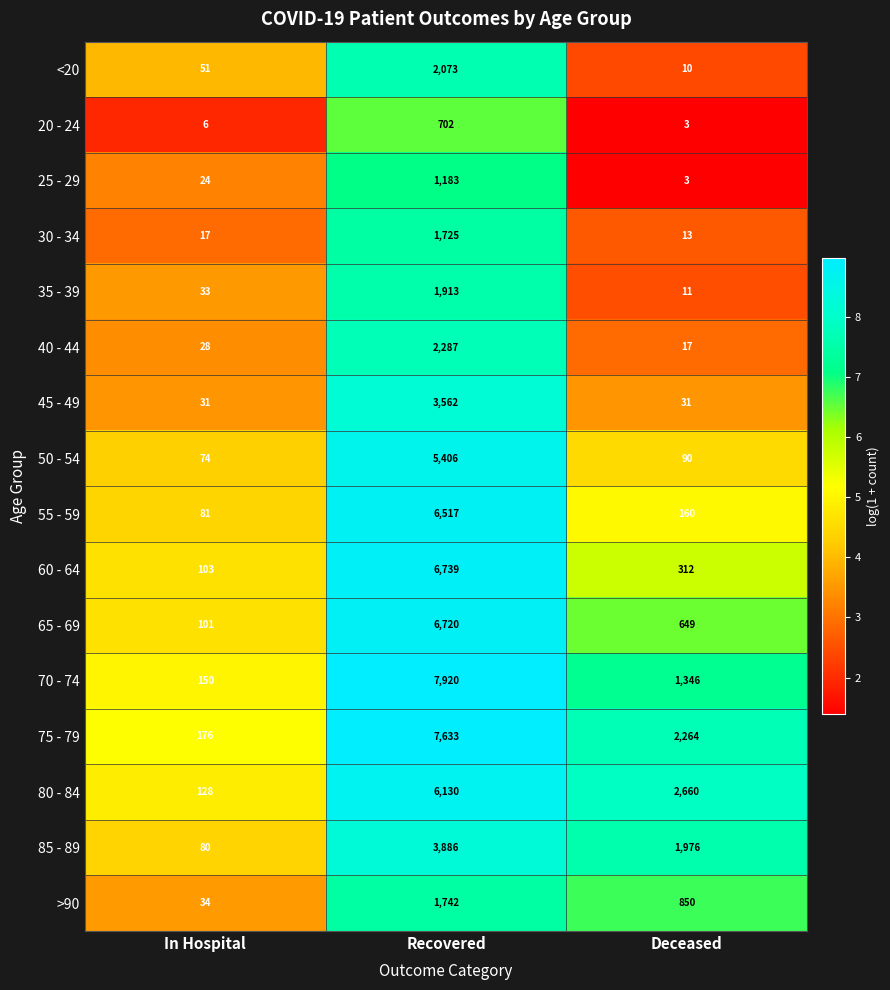

What is the difference between the 40 - 44 values at In Hospital and Recovered?

2259